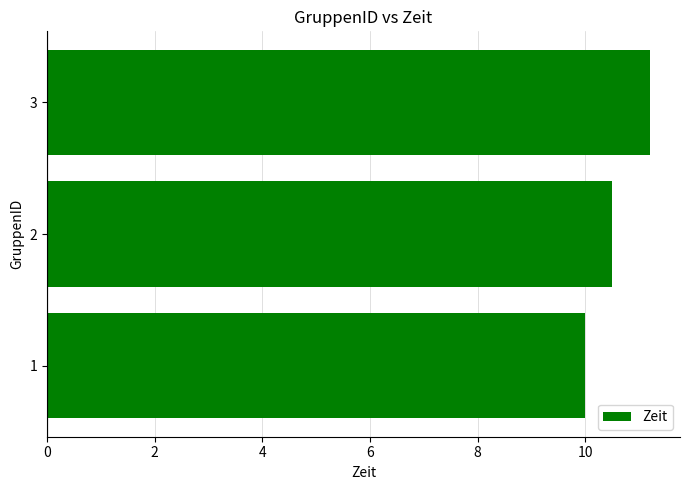

Reading top to bottom, extract all data points from this chart.

3=11.2	2=10.5	1=10.0